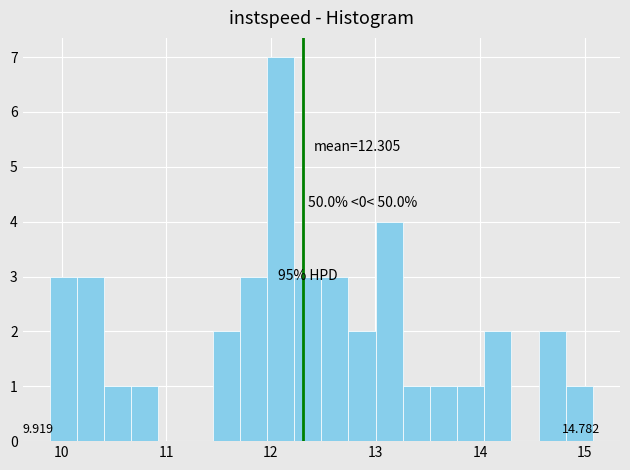

Around what value on the x-axis is the tallest bar? Give the approximate position of its centre, as read against the axis.

12.1